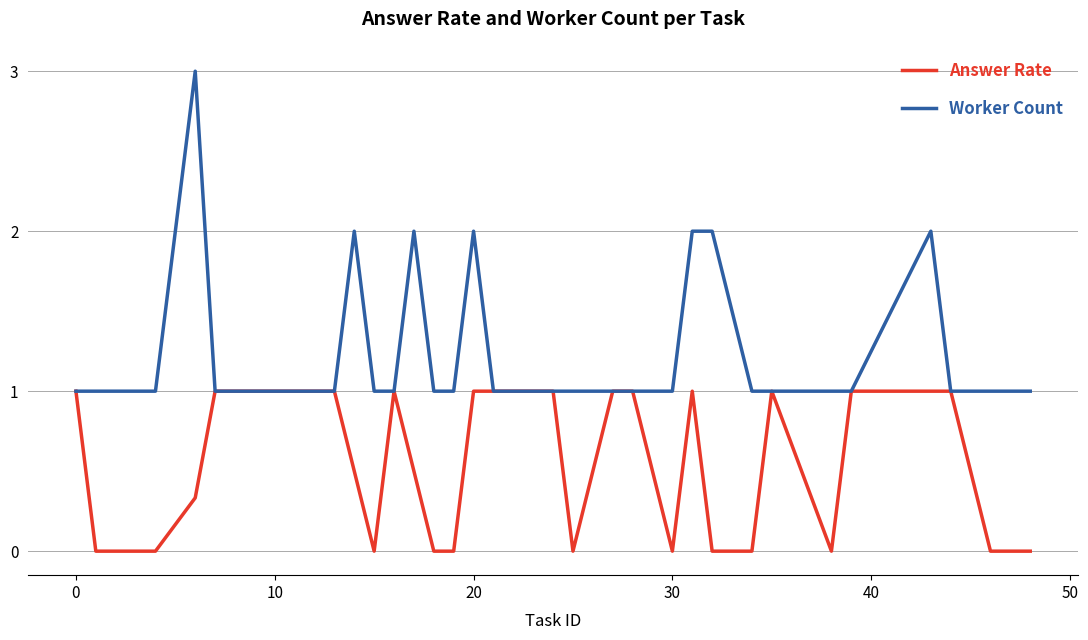

What is the greatest value displayed?

3.0